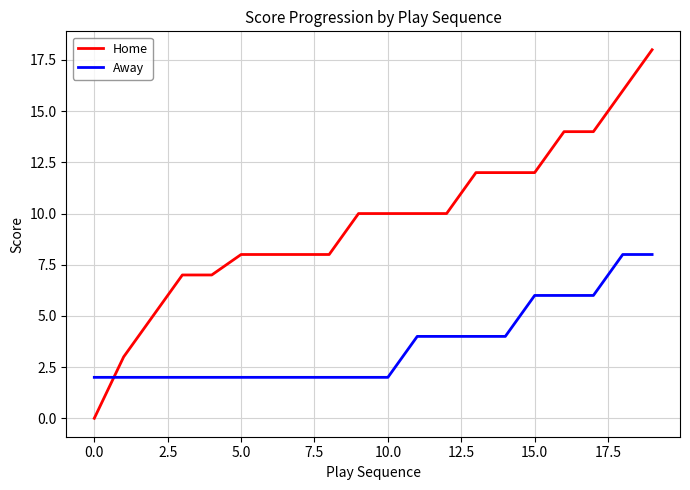

Which series has the largest range (max minus min)?

Home